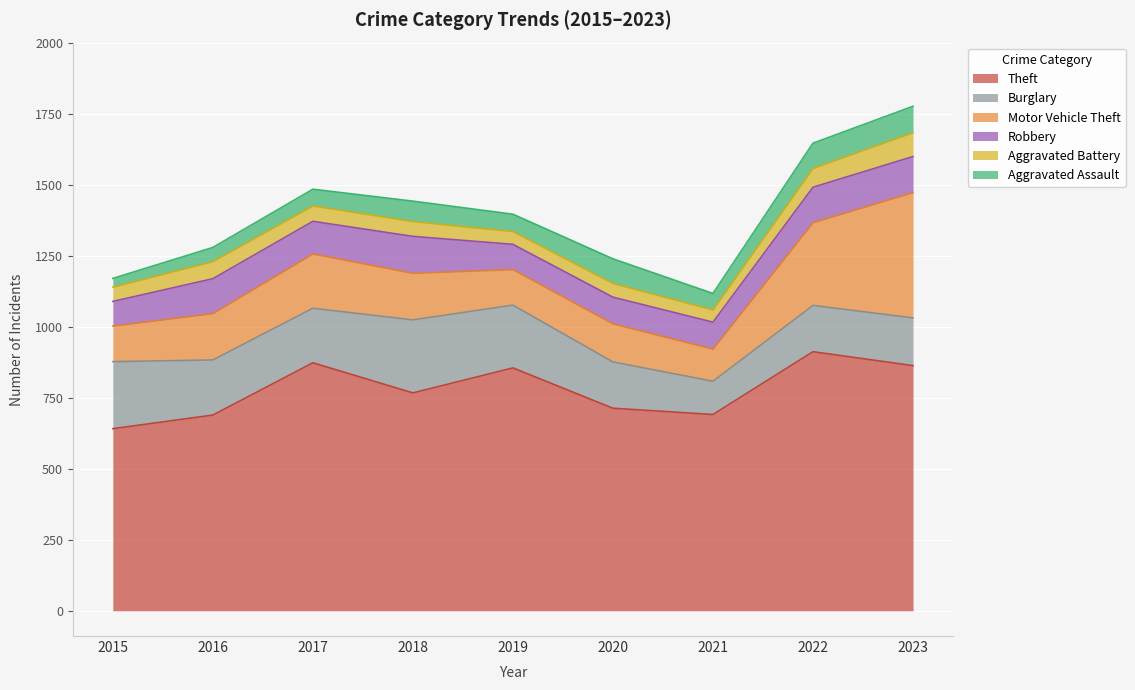

True or false: Aggravated Assault has more than 1 interior local peaks.

True